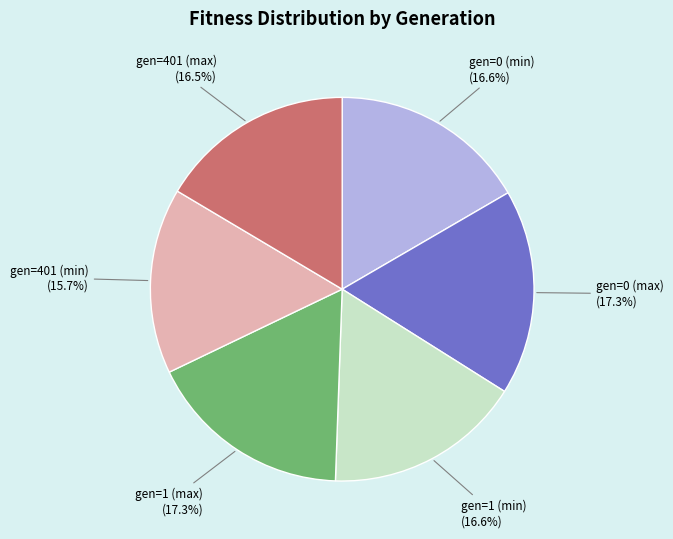

To the nearest percent, what portion does gen=1 (max) represent?

17%